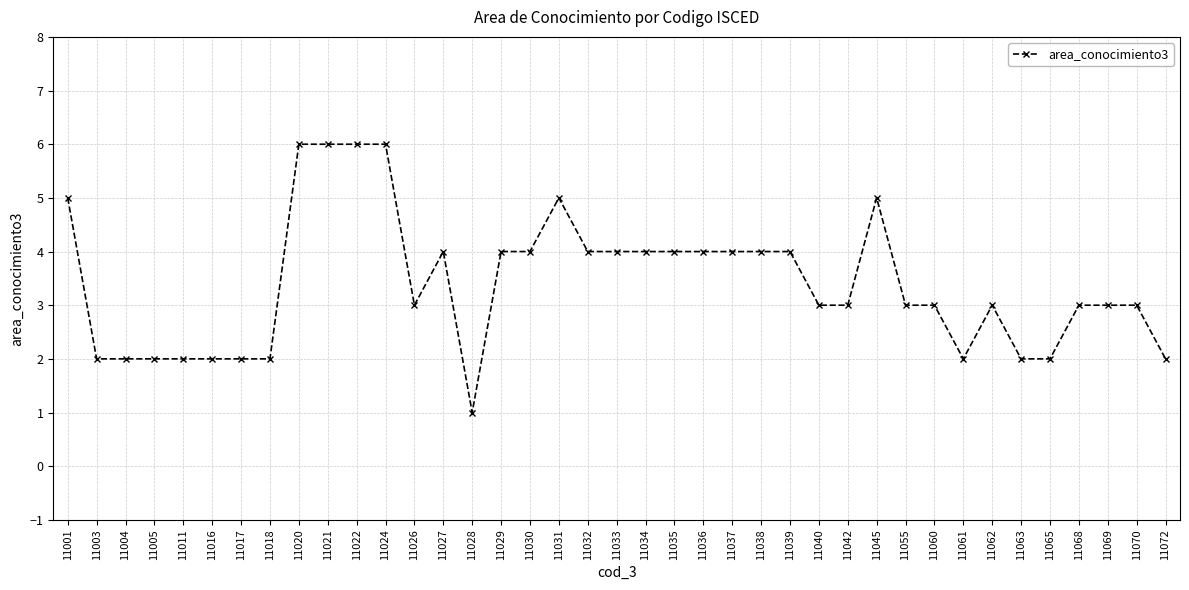

The value at 11055 is 1. True or false?

False